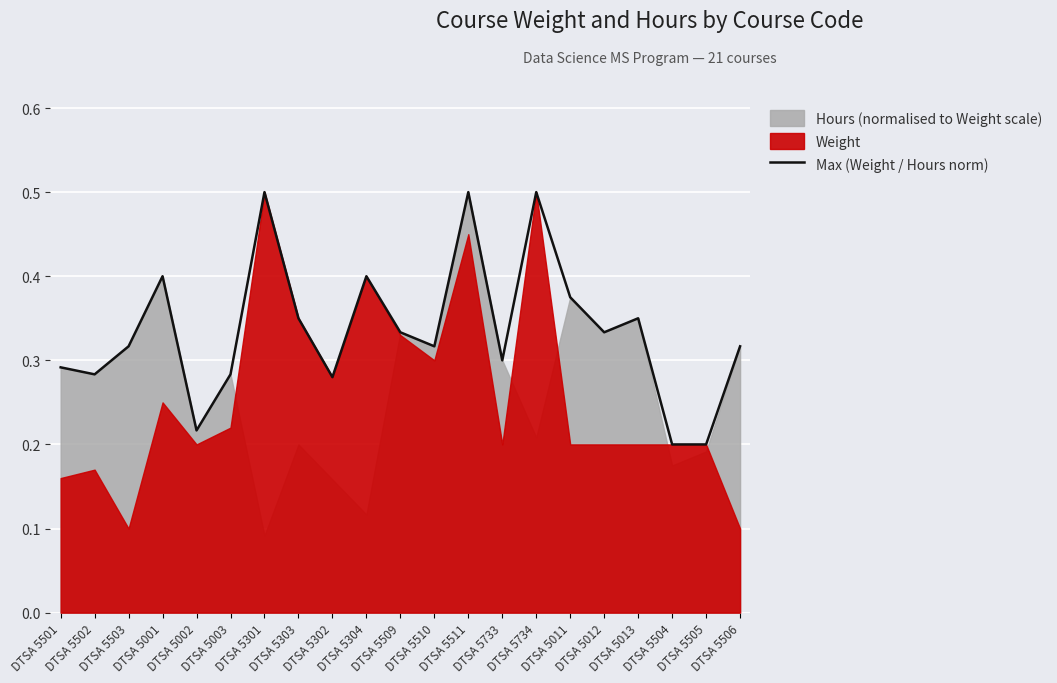

List the labels in order of value, largest first.

DTSA 5301, DTSA 5511, DTSA 5734, DTSA 5001, DTSA 5304, DTSA 5011, DTSA 5303, DTSA 5013, DTSA 5509, DTSA 5012, DTSA 5503, DTSA 5510, DTSA 5506, DTSA 5733, DTSA 5501, DTSA 5502, DTSA 5003, DTSA 5302, DTSA 5002, DTSA 5504, DTSA 5505